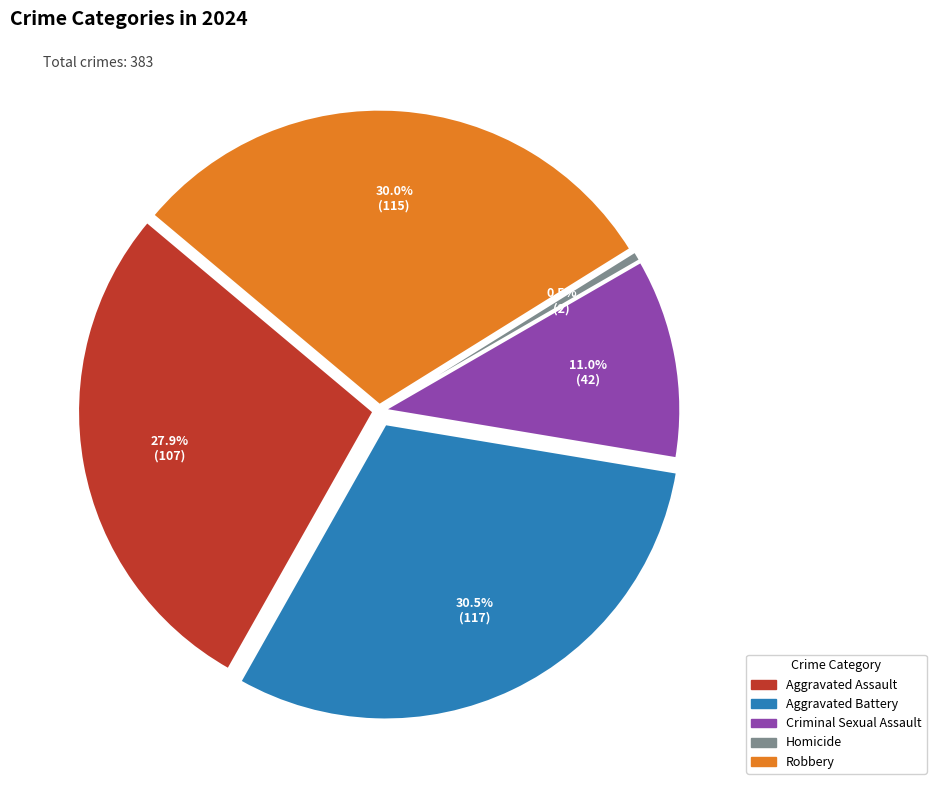

What is the ratio of the value at Aggravated Battery to the value at Robbery?

1.0